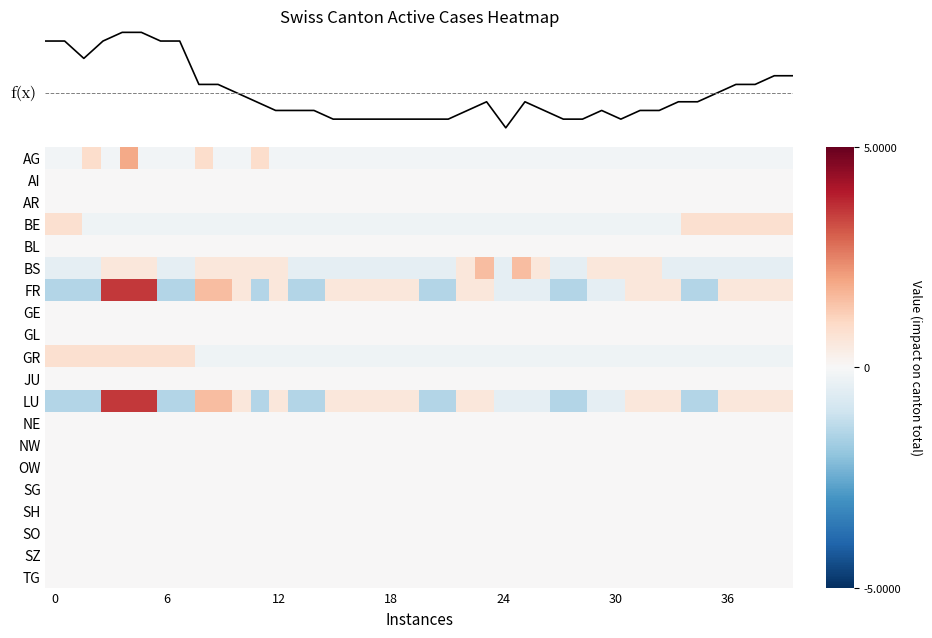

Which series has the widest spread of values?

FR